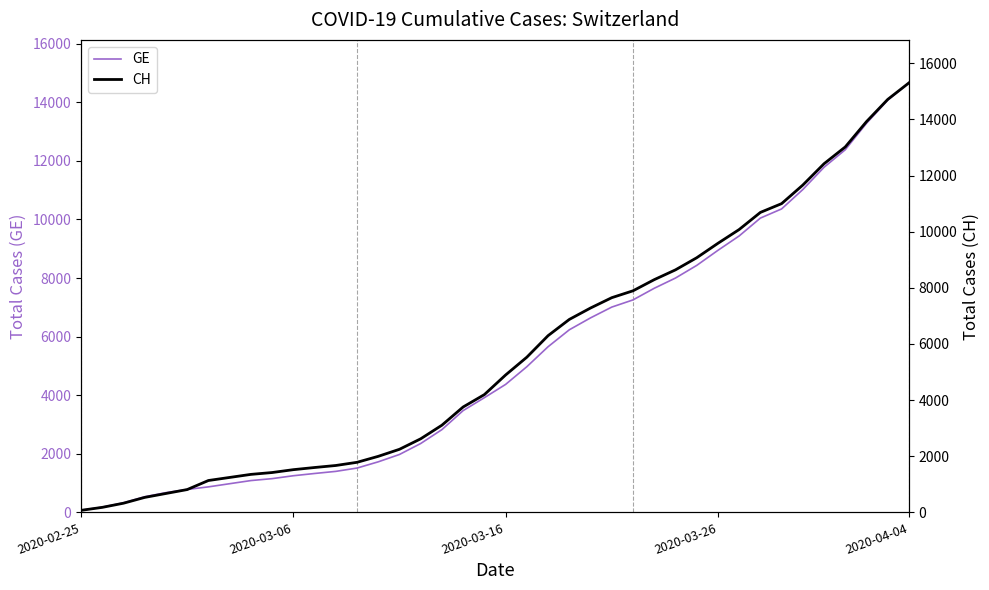

Is it true that CH equals 2621 at 16?

True